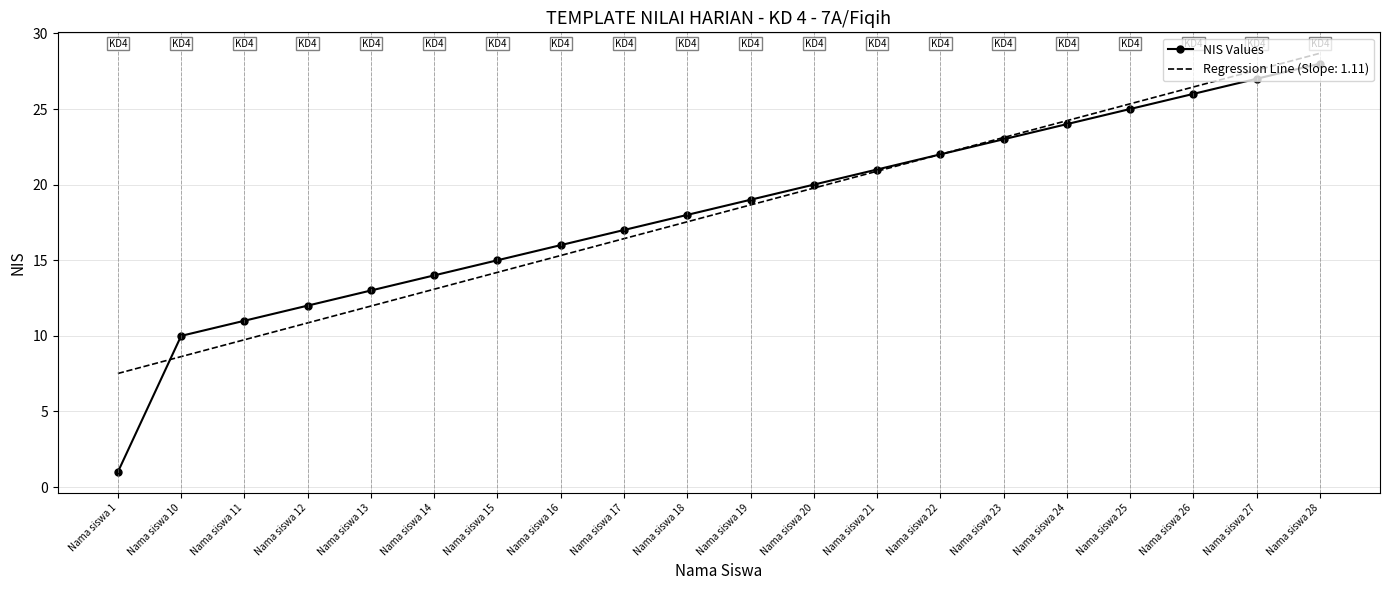

Which category has the highest value across all series?

Nama siswa 28